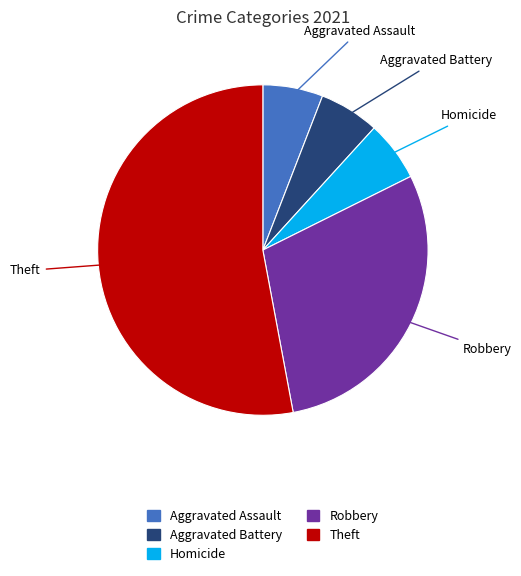

Does any single category account for the majority?

Yes